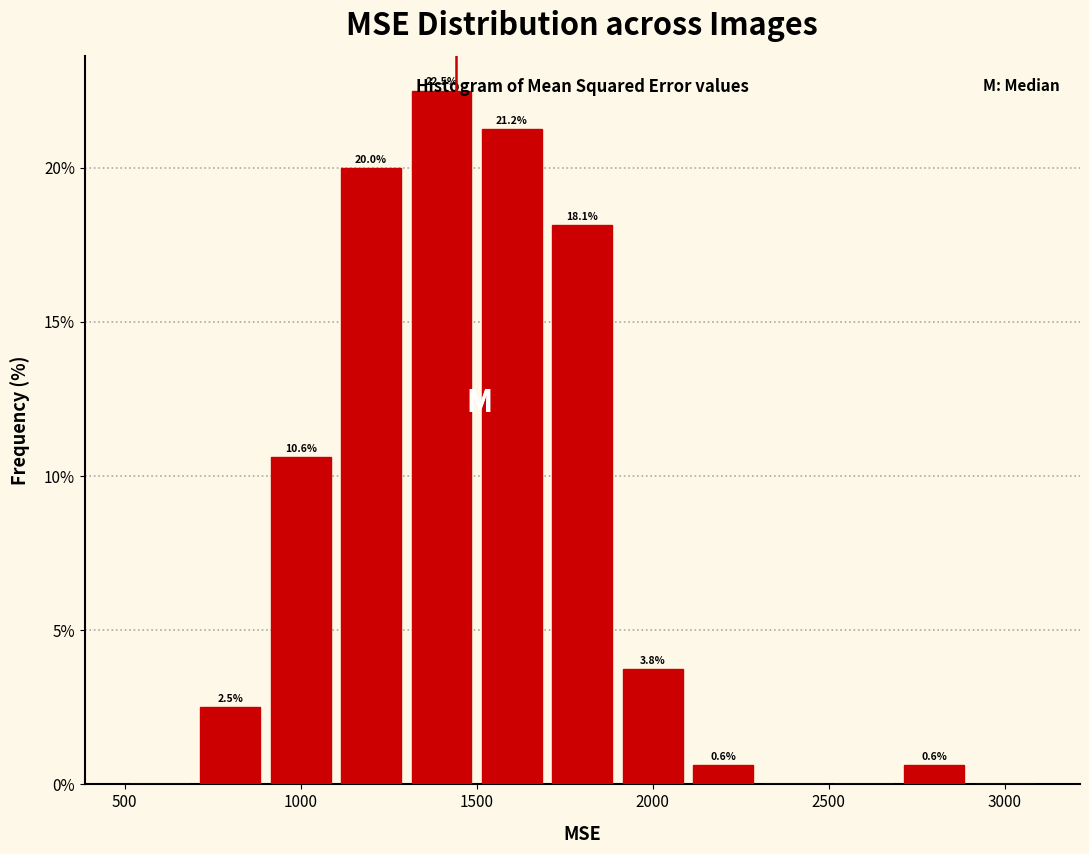

Which range on the x-axis has the tallest bar?

1300 to 1500